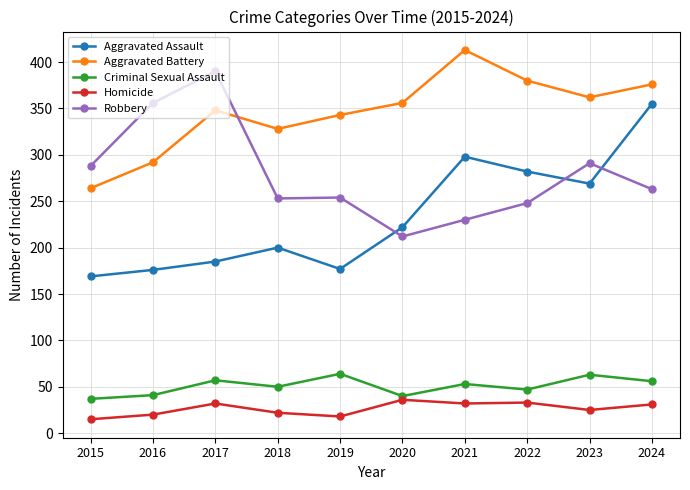

What value does the Criminal Sexual Assault series have at 2019?

64